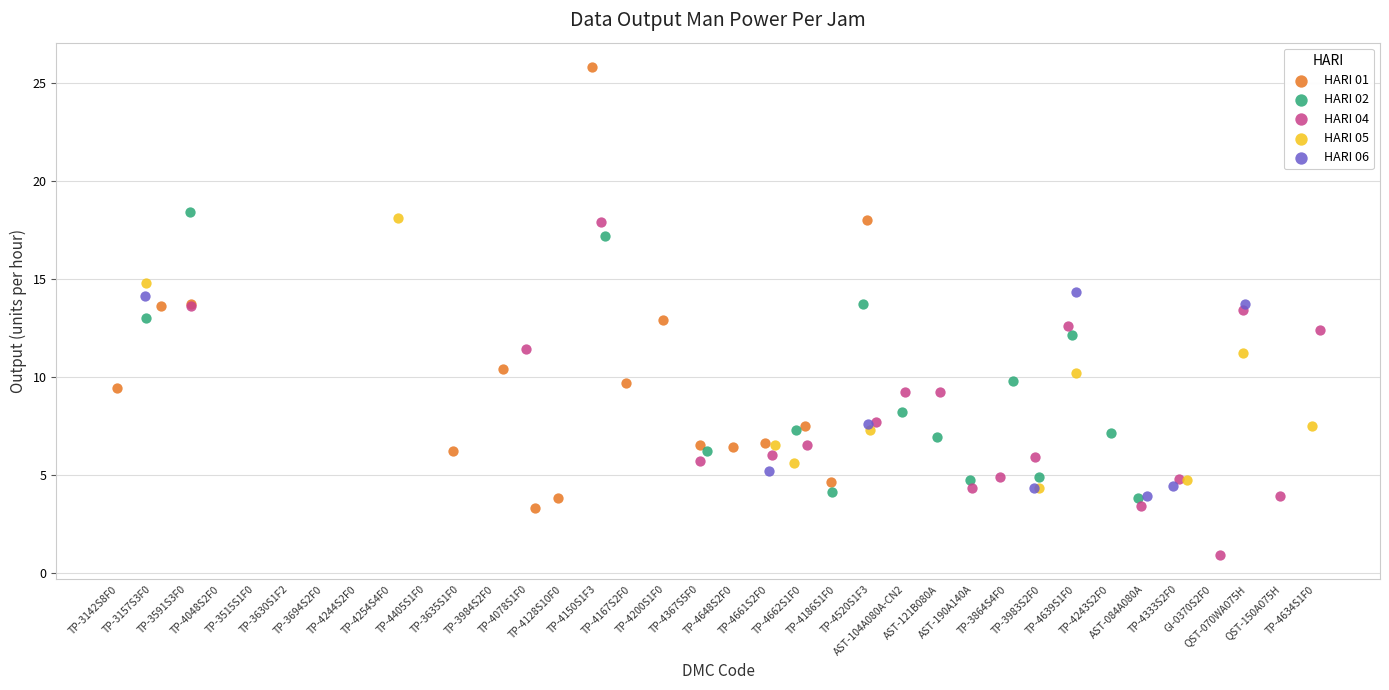

Which series contains the highest Y value?

HARI 01